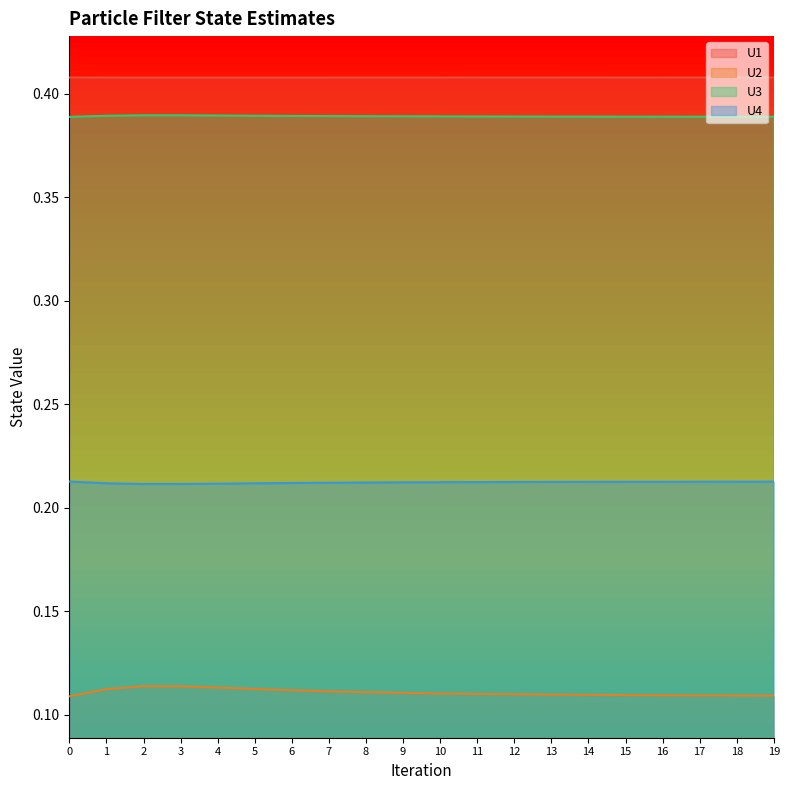

Which series has the widest spread of values?

U2